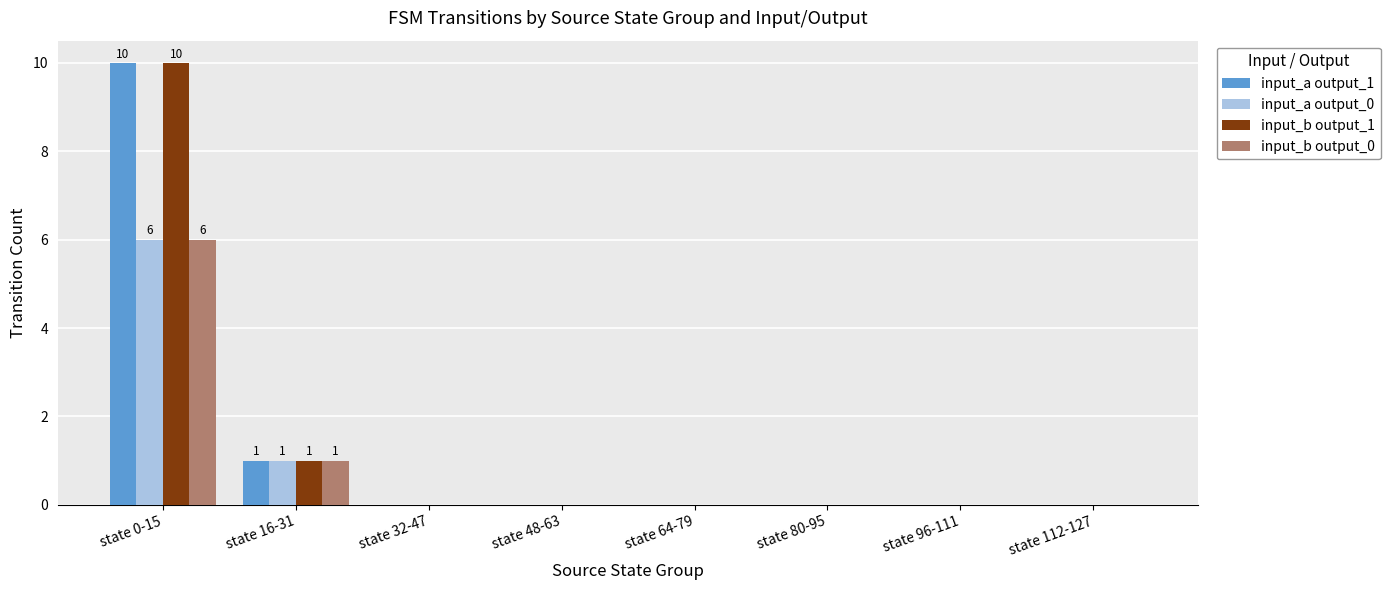

The input_b output_1 series shows -4 at state 112-127. True or false?

False